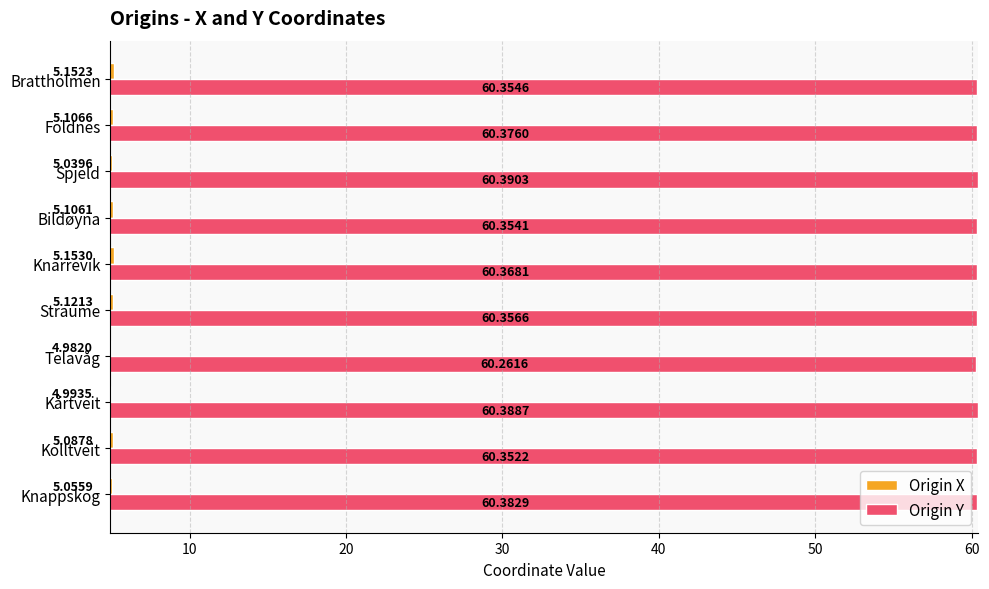

At which category is the sum across all series the highest?

Knarrevik